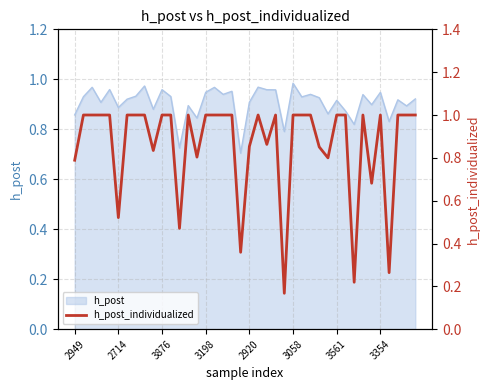

Between 34 and 25, which is larger?

25